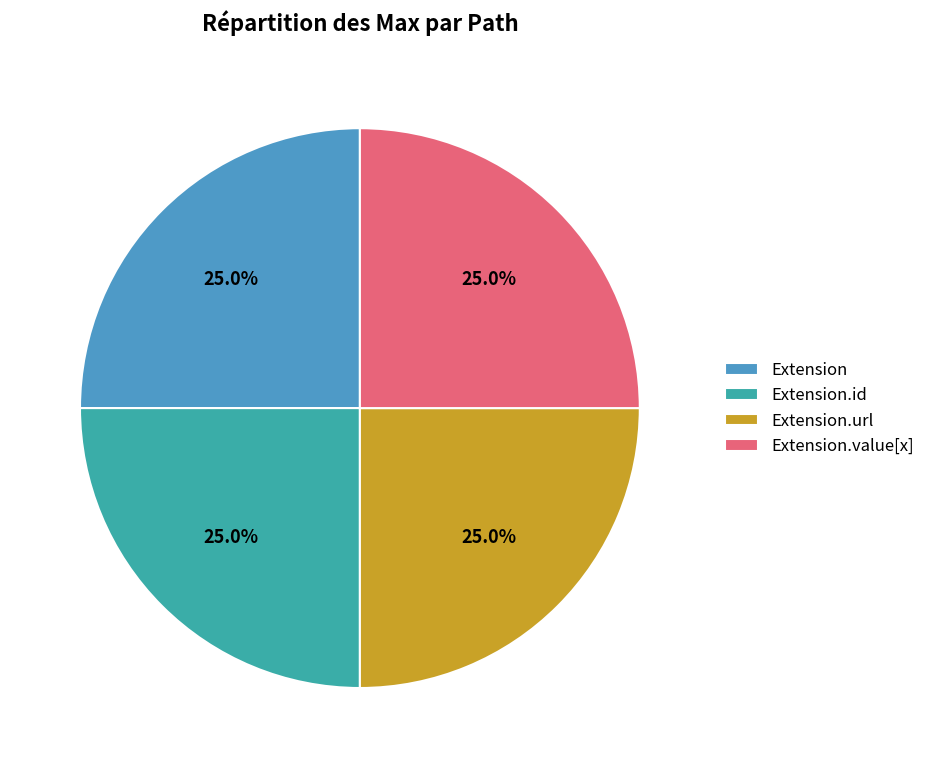

Does any single category account for the majority?

No